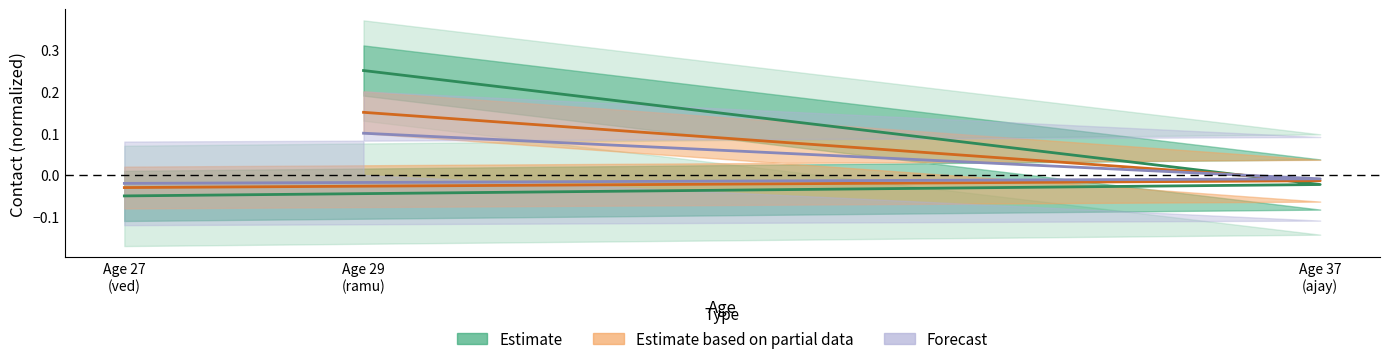

Which series has the largest range (max minus min)?

Estimate